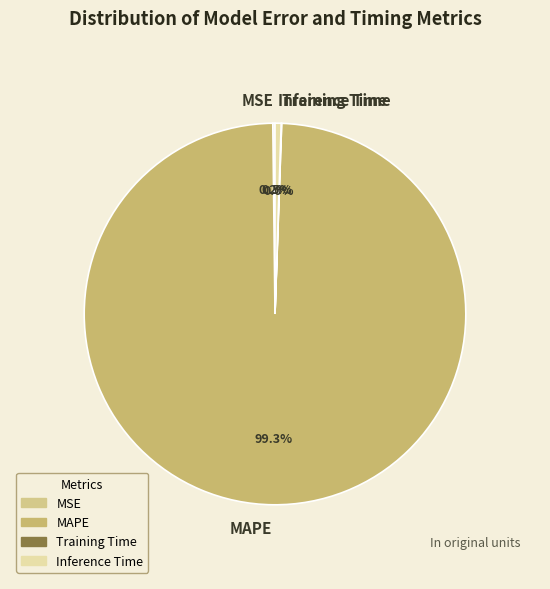

Does MAPE account for over 50% of the chart?

Yes